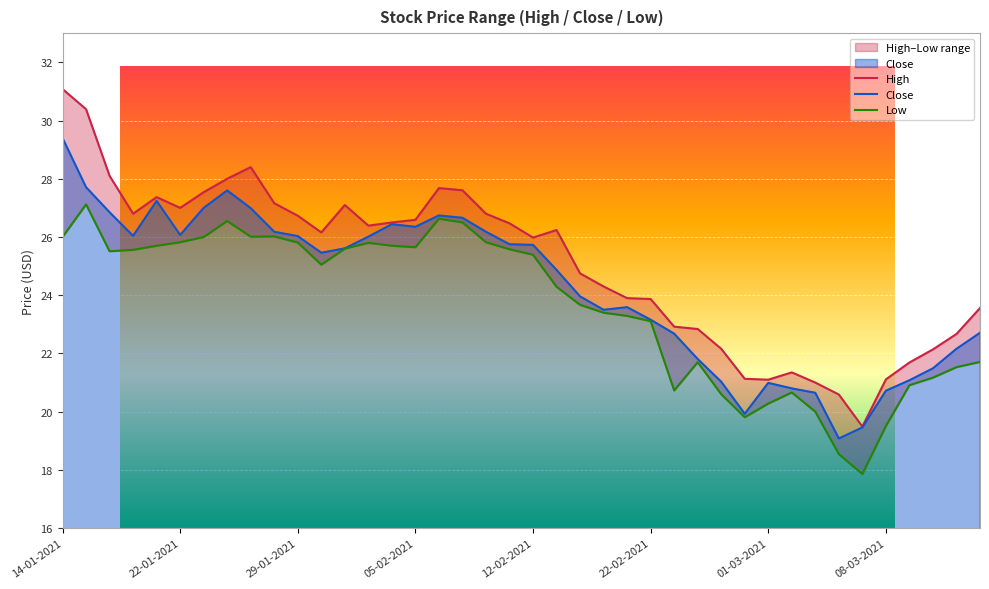

True or false: High has a value of 47.6 at 12.

False